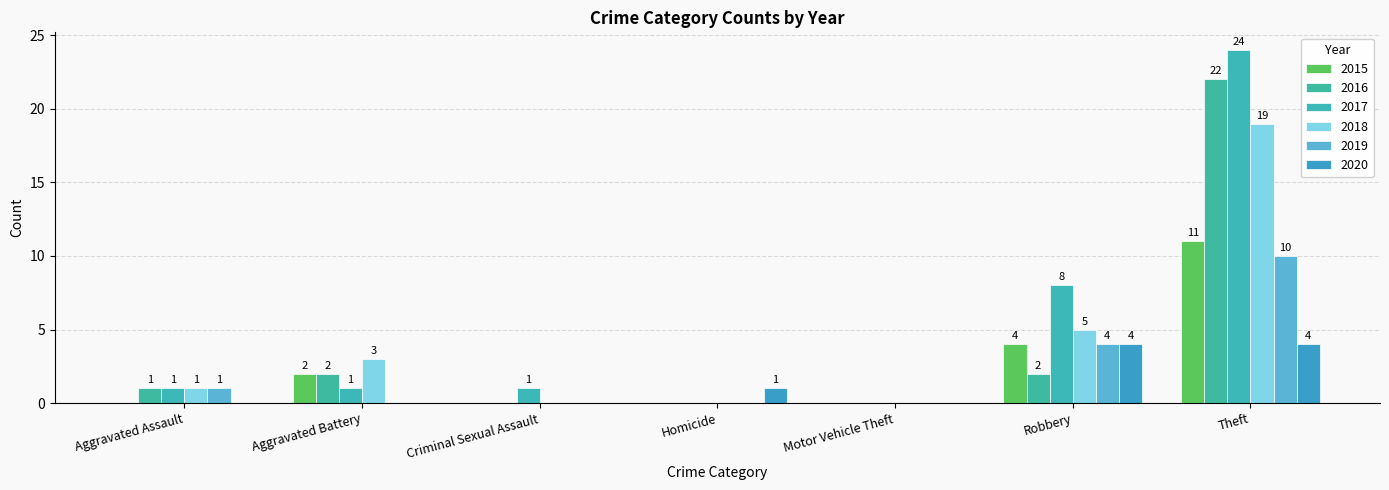

Which series has the largest total across all categories?

2017